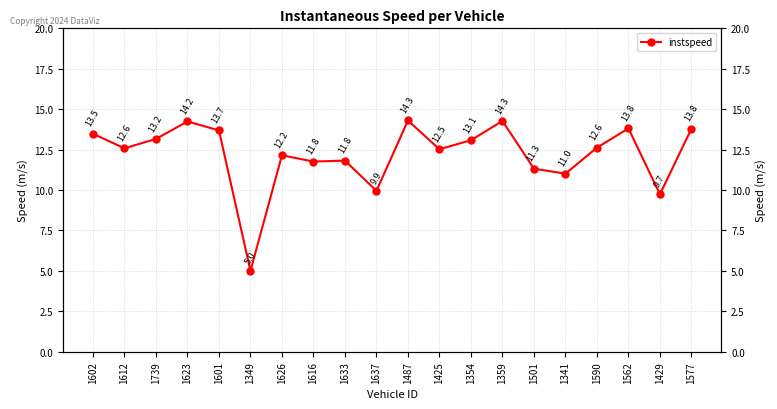

The value at 1633 is 19.2. True or false?

False